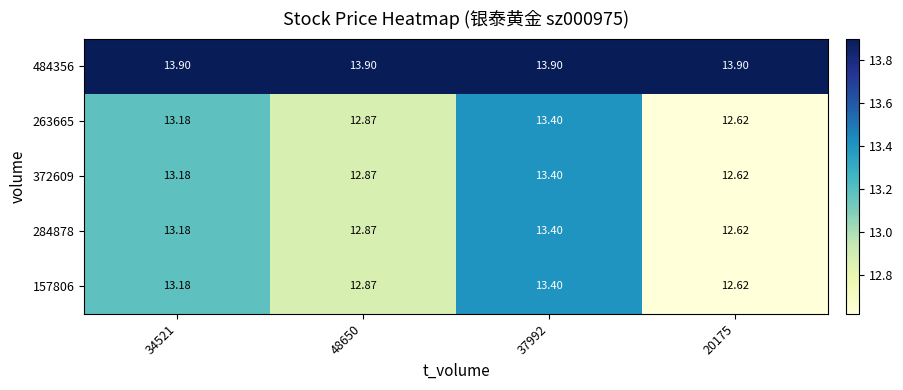

Is the value of 484356 at 48650 greater than the value of 263665 at 48650?

Yes